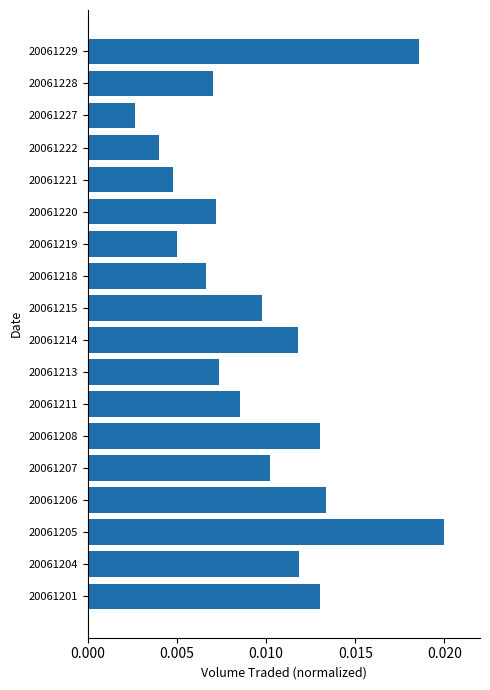

Count the number of categories in the chart.

18